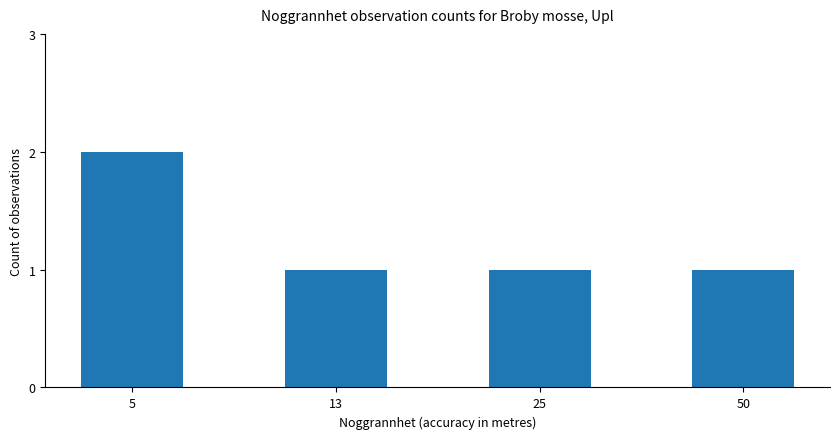

Reading left to right, list all the values displayed in this chart.

2	1	1	1